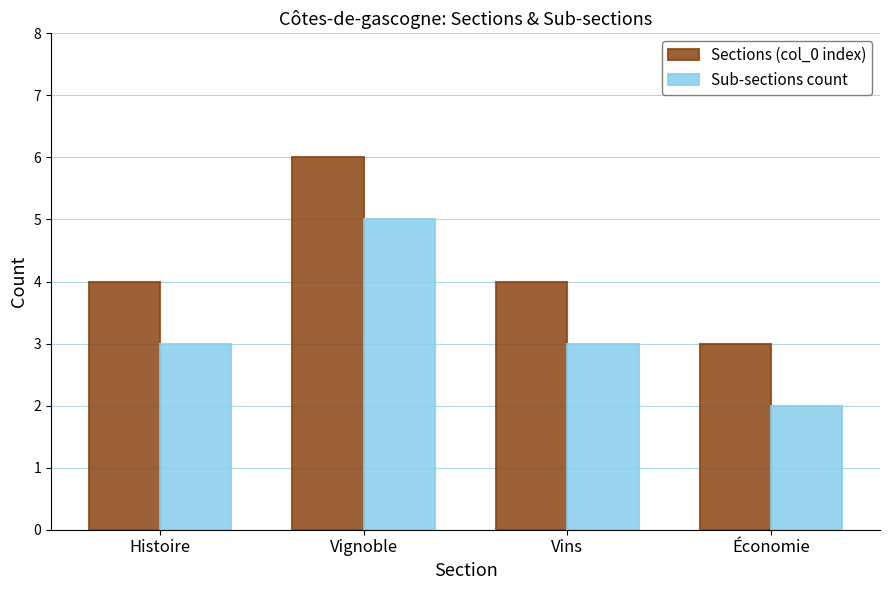

What is the label of the 1st bar from the left?

Histoire